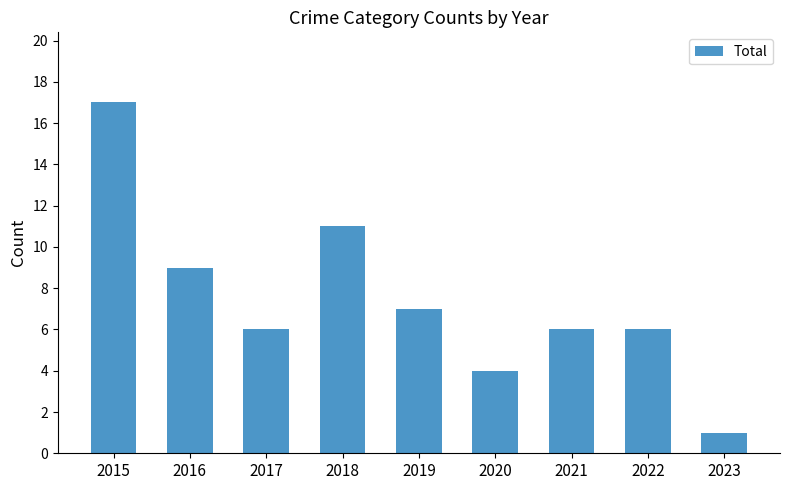

Reading left to right, list all the values displayed in this chart.

2015=17	2016=9	2017=6	2018=11	2019=7	2020=4	2021=6	2022=6	2023=1